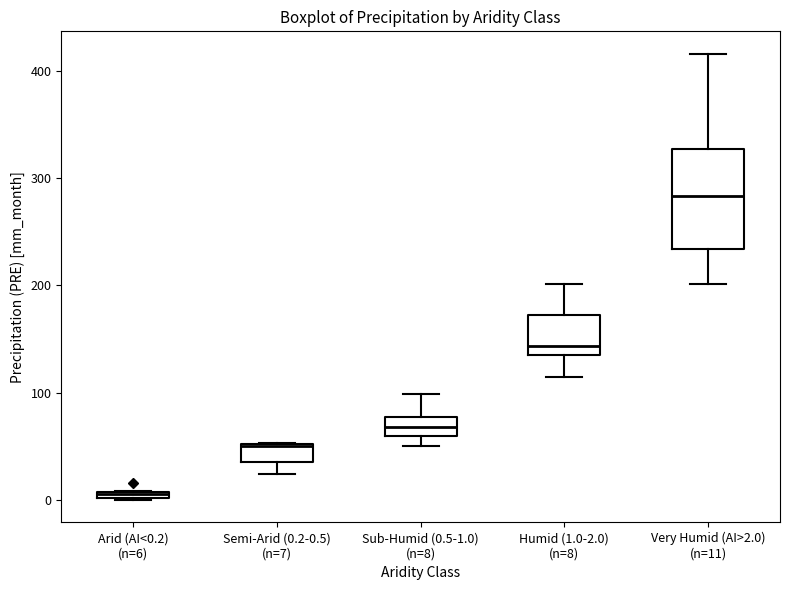

Comparing the boxes themselves (not the whiskers), which one is the tallest?

Very Humid (AI>2.0) (n=11)